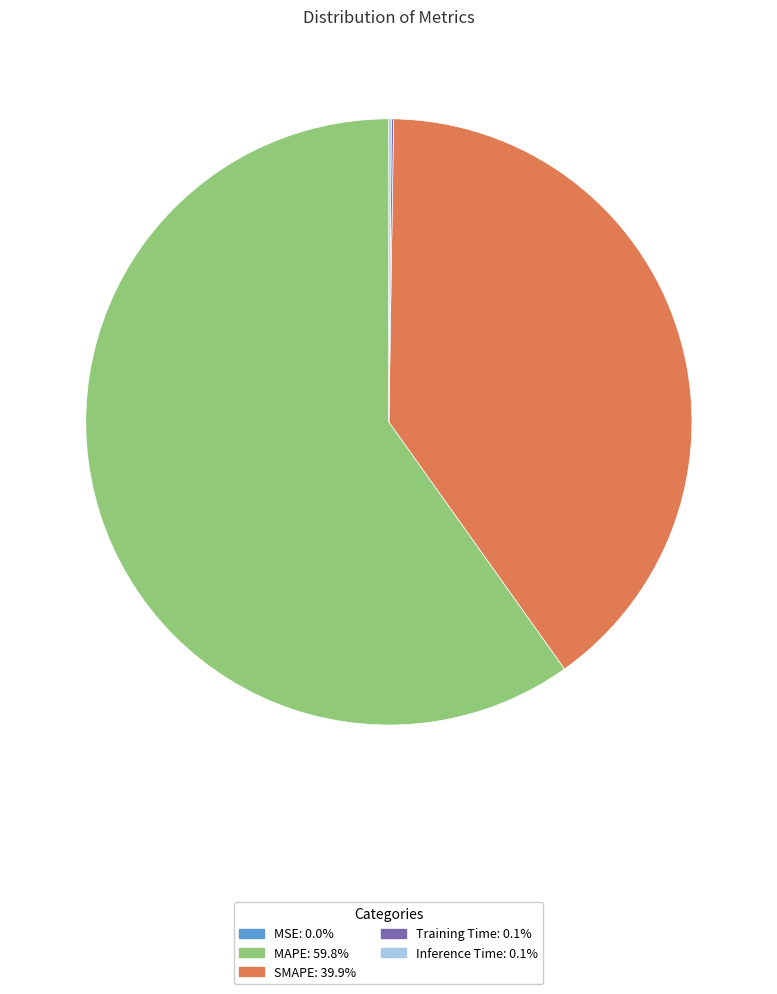

Between MAPE and SMAPE, which is larger?

MAPE